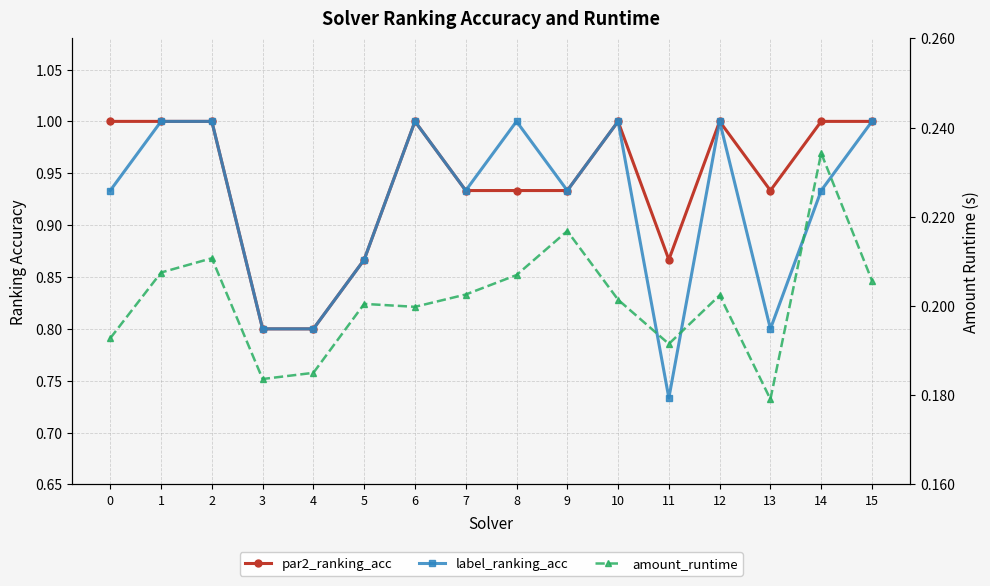

True or false: par2_ranking_acc and amount_runtime cross at least once.

False